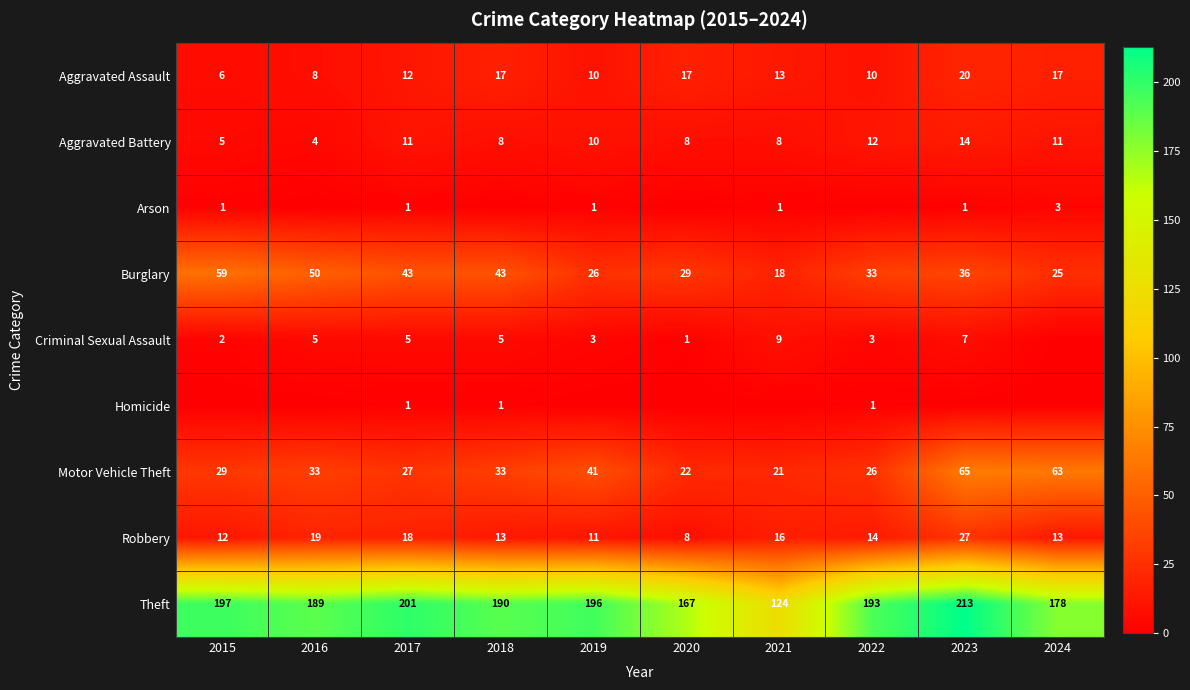

True or false: Arson has a value of 3 at 2024.

True